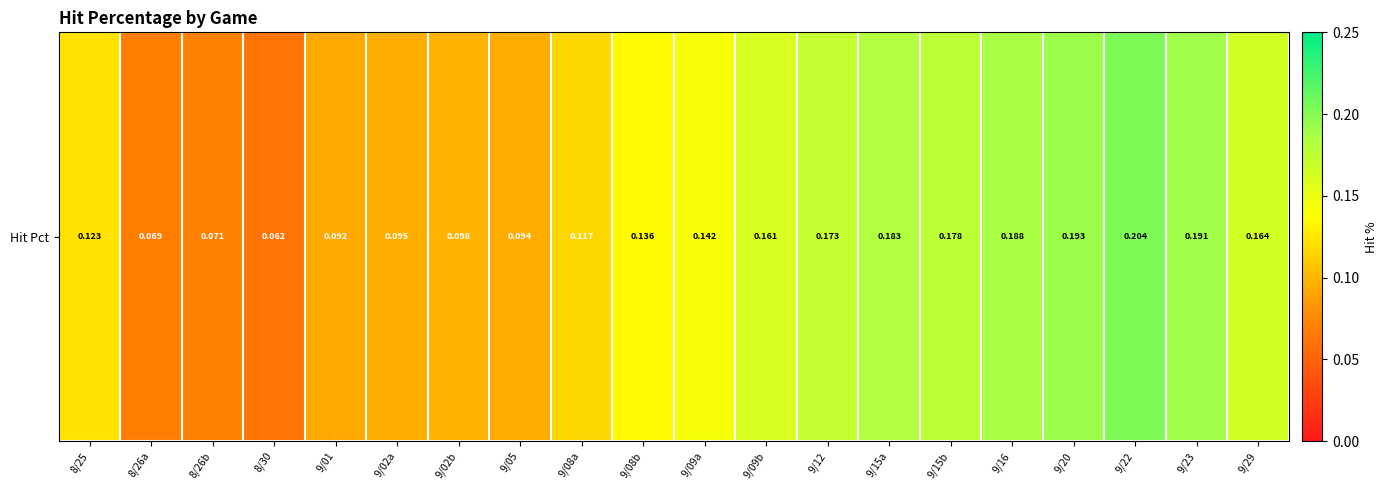

Count the number of categories in the chart.

20